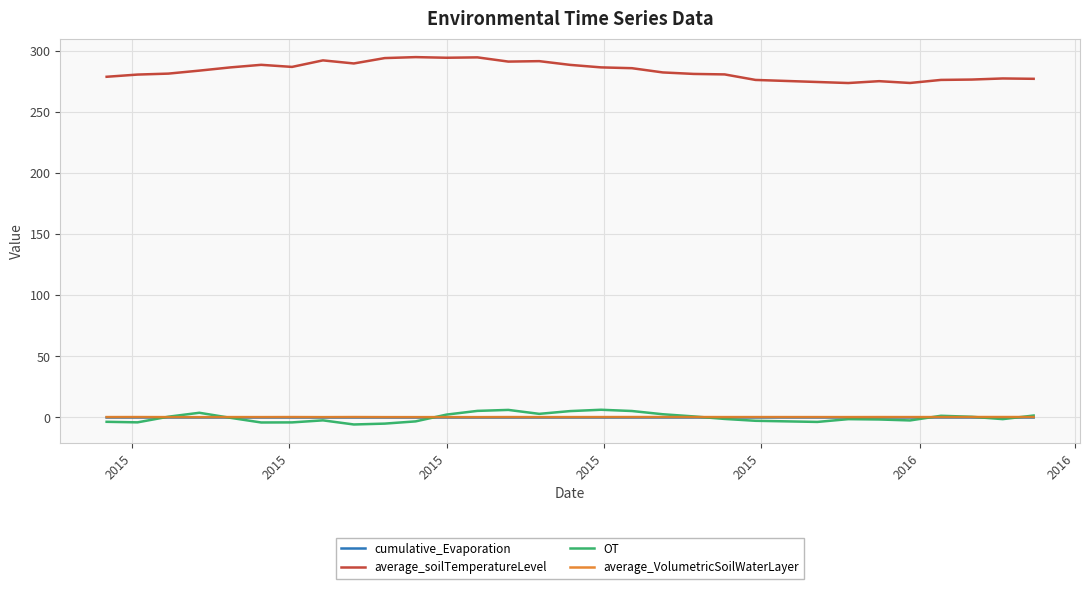

True or false: average_VolumetricSoilWaterLayer and average_soilTemperatureLevel cross at least once.

False